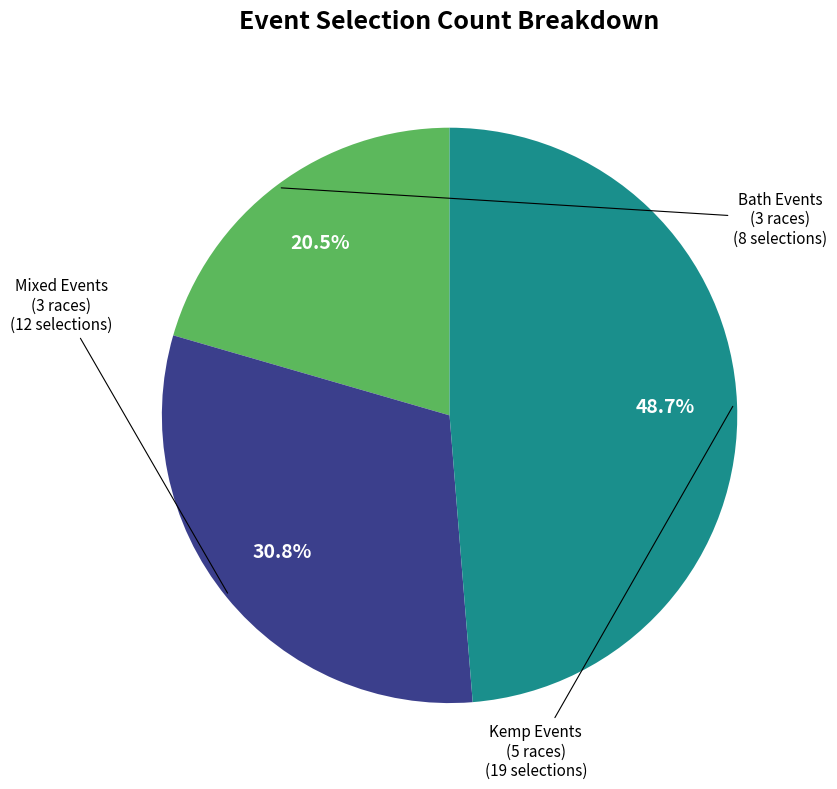

Is there any slice that represents more than half of the pie?

No